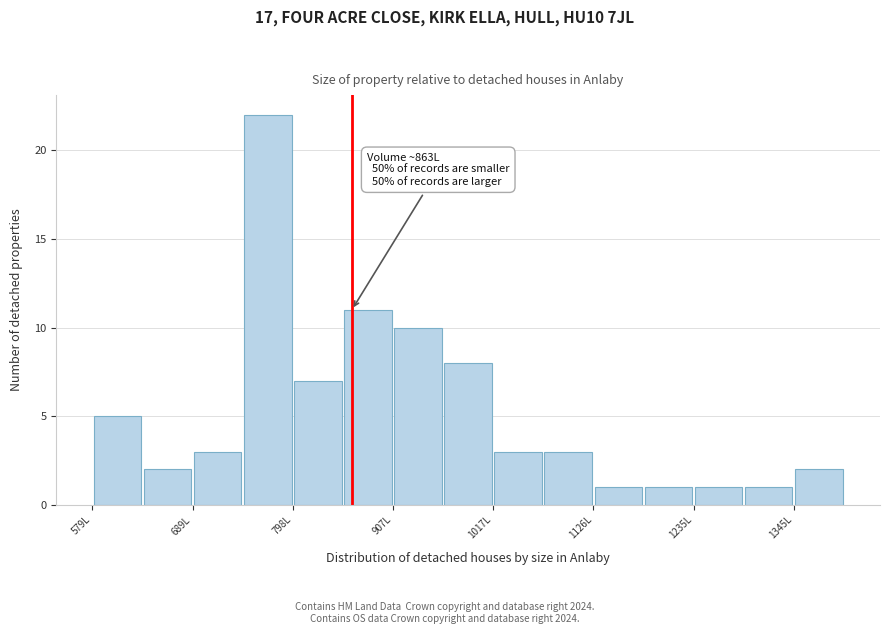

Read against the x-axis, roughly where is the centre of the tallest bar?

780